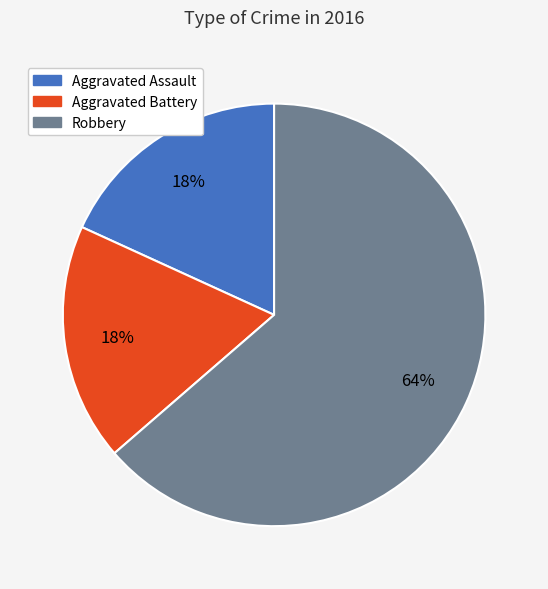

How many segments does this pie chart have?

3